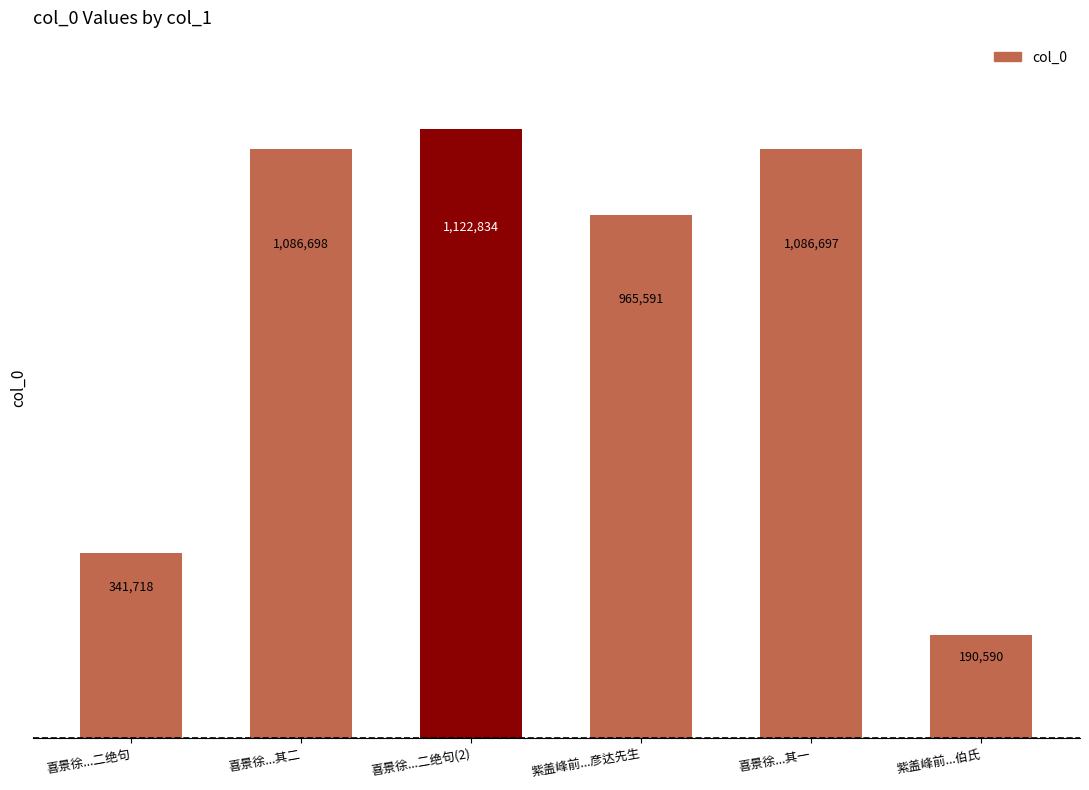

Reading left to right, list all the values displayed in this chart.

341718	1086698	1122834	965591	1086697	190590